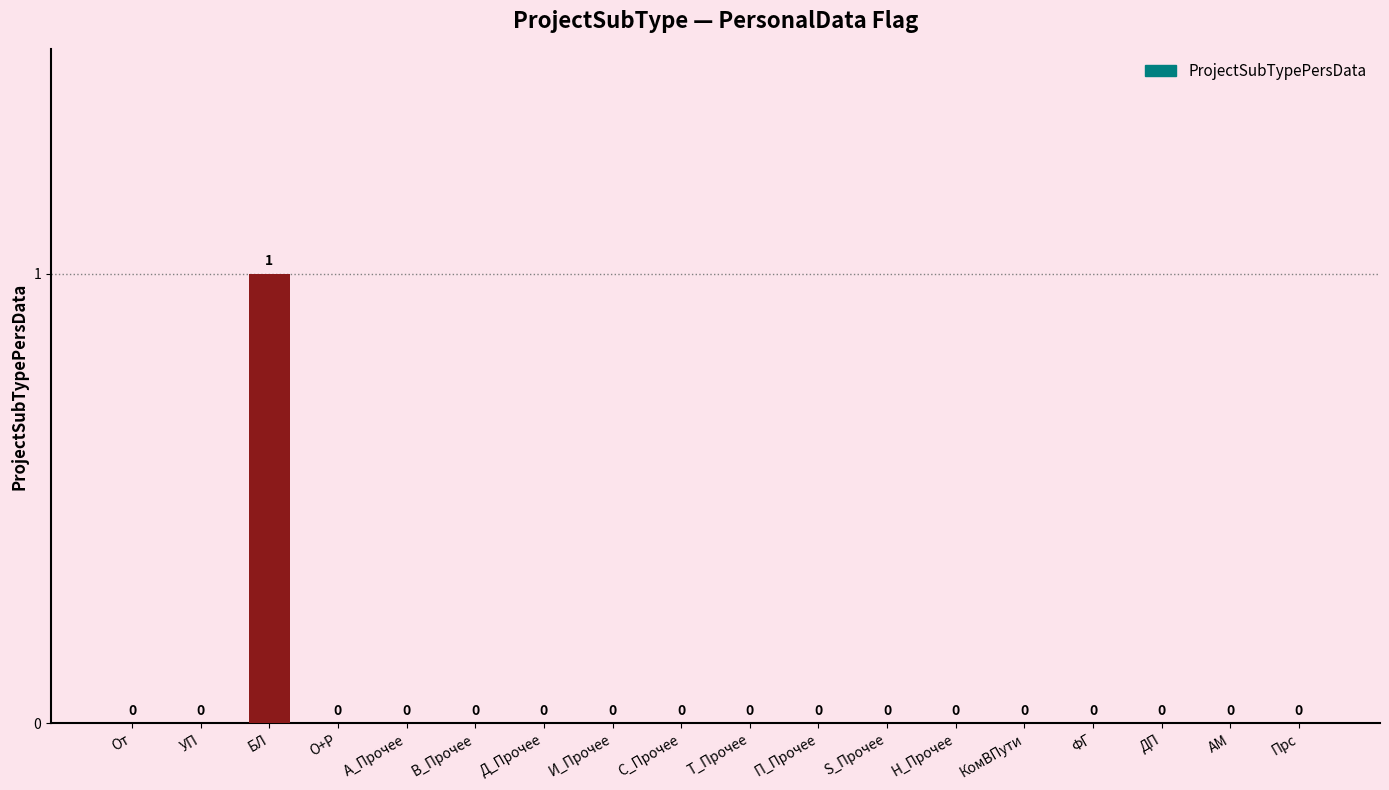

True or false: the data shows 0 at Н_Прочее.

True